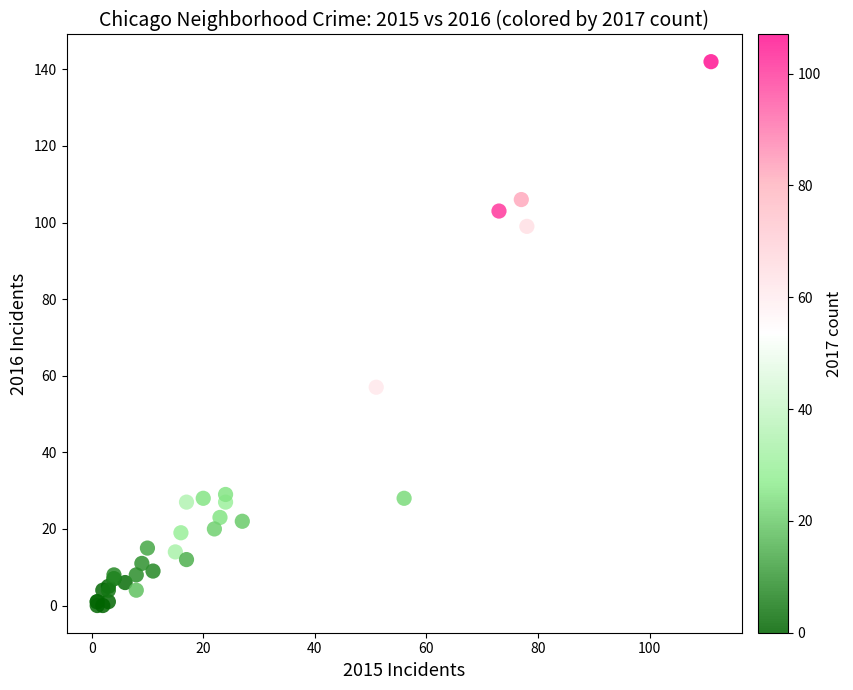

What Y value in the scatter plot is closest to 71?

57